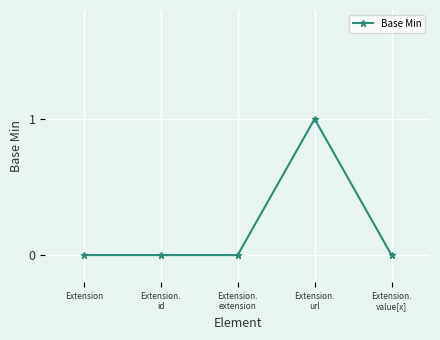

Reading left to right, transcribe all the data shown in this chart.

Extension=0	Extension.
id=0	Extension.
extension=0	Extension.
url=1	Extension.
value[x]=0